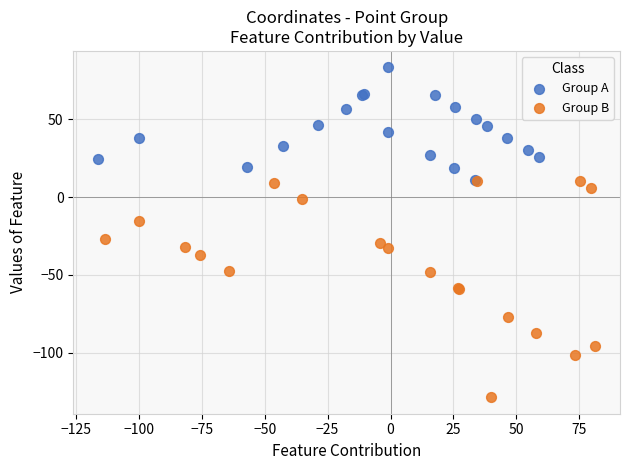

What are all the series names shown in the legend?

Group A, Group B